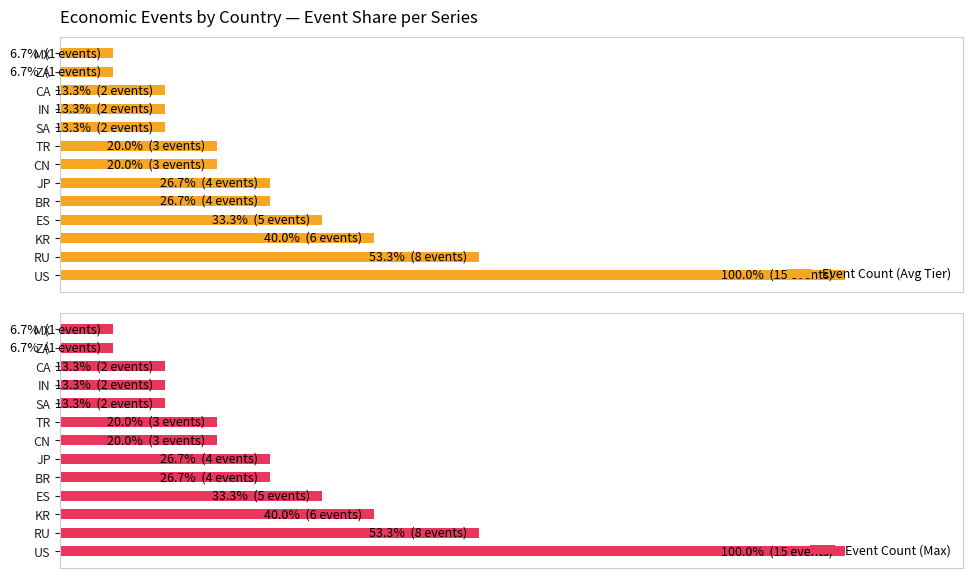

How many values in the Event Count (Max) series exceed 20?

6